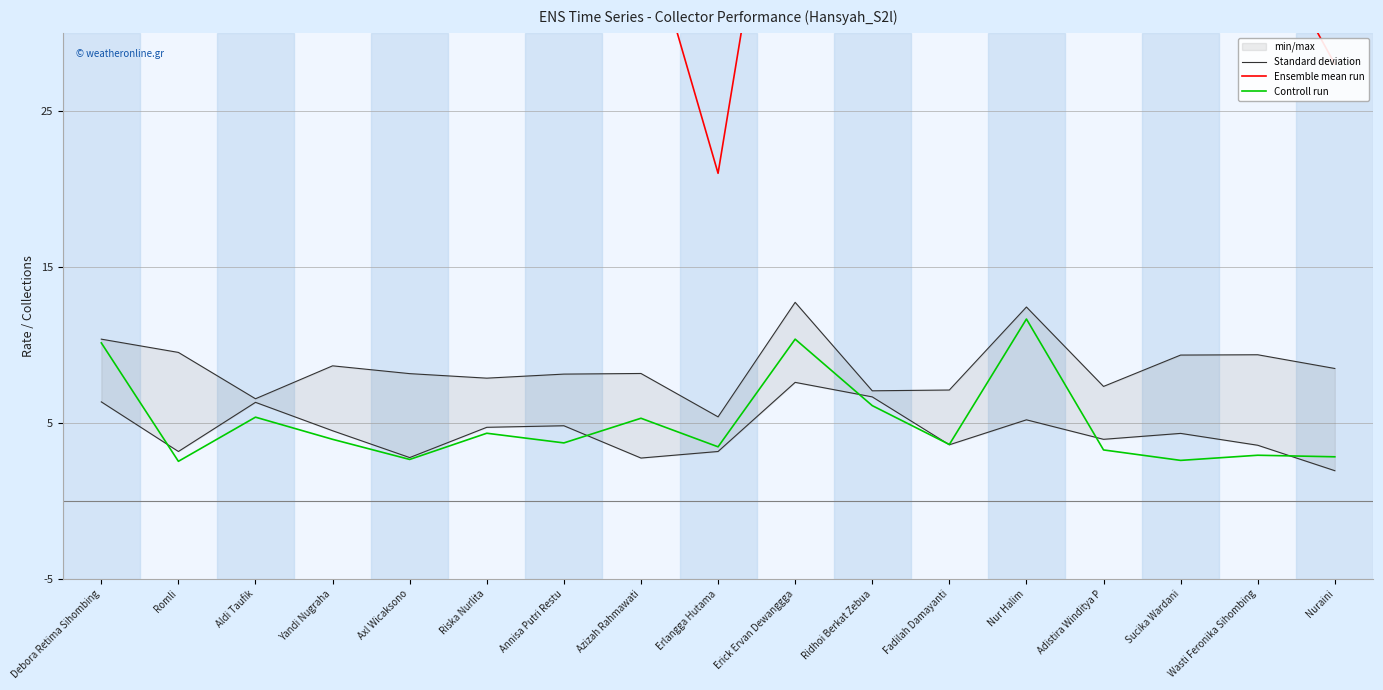

What is the minimum value shown in the chart?

1.9